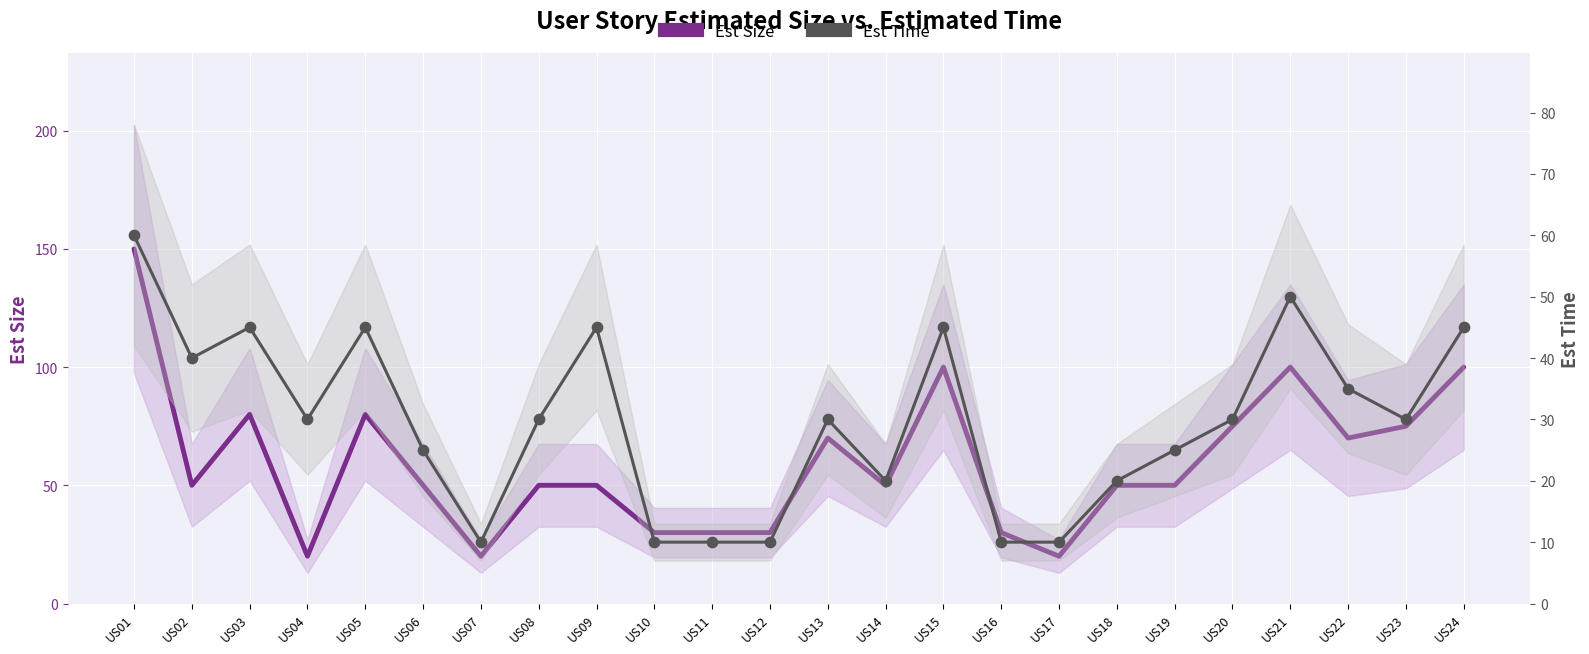

What is the total value across all series at US13?

100